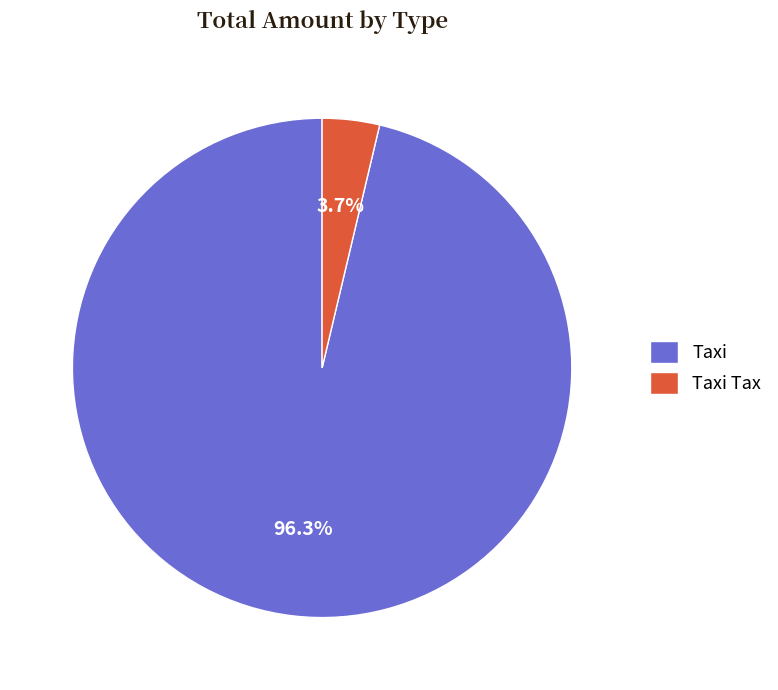

To the nearest percent, what is the difference between the largest and smallest slice percentages?

93%